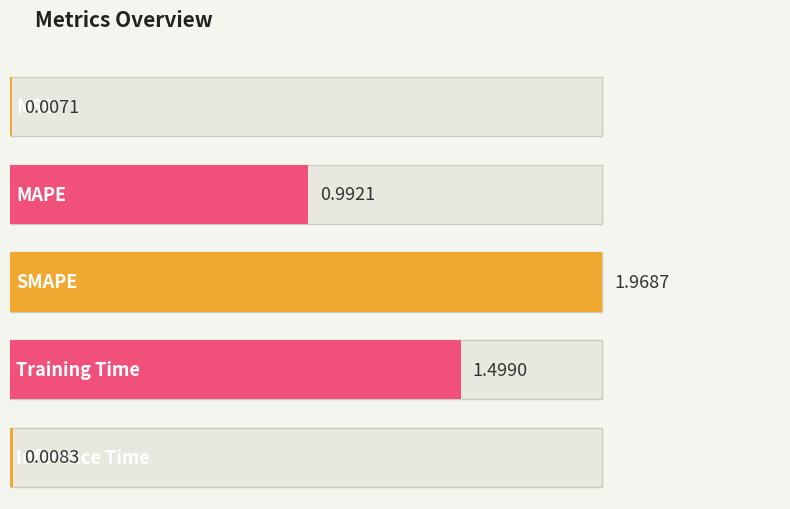

Reading left to right, list all the values displayed in this chart.

0.0	1.0	2.0	1.5	0.0